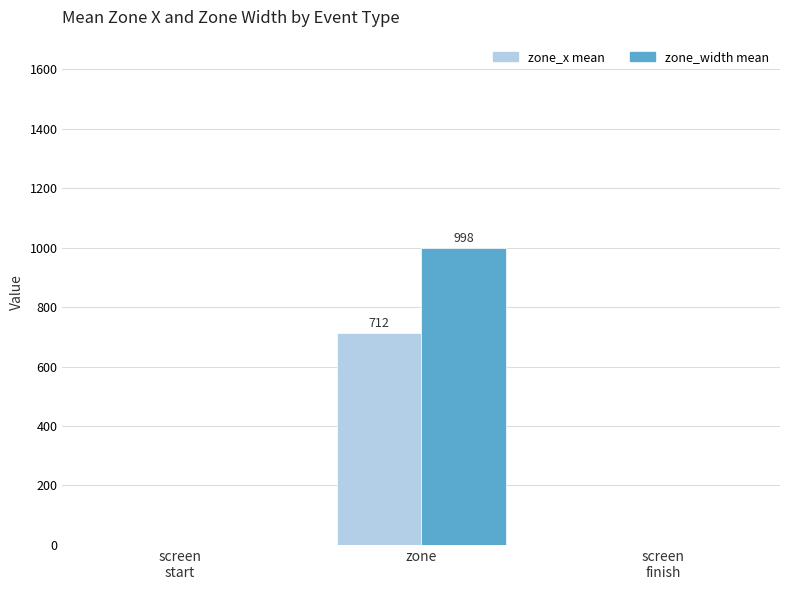

Reading left to right, list all the values displayed in this chart.

zone_x mean: screen
start=0.0	zone=711.7	screen
finish=0.0
zone_width mean: screen
start=0.0	zone=998.4	screen
finish=0.0